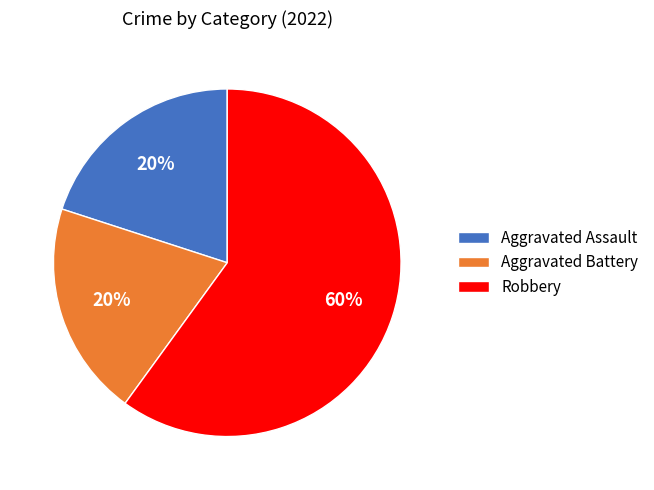

To the nearest percent, what is the combined percentage of Aggravated Battery and Robbery?

80%